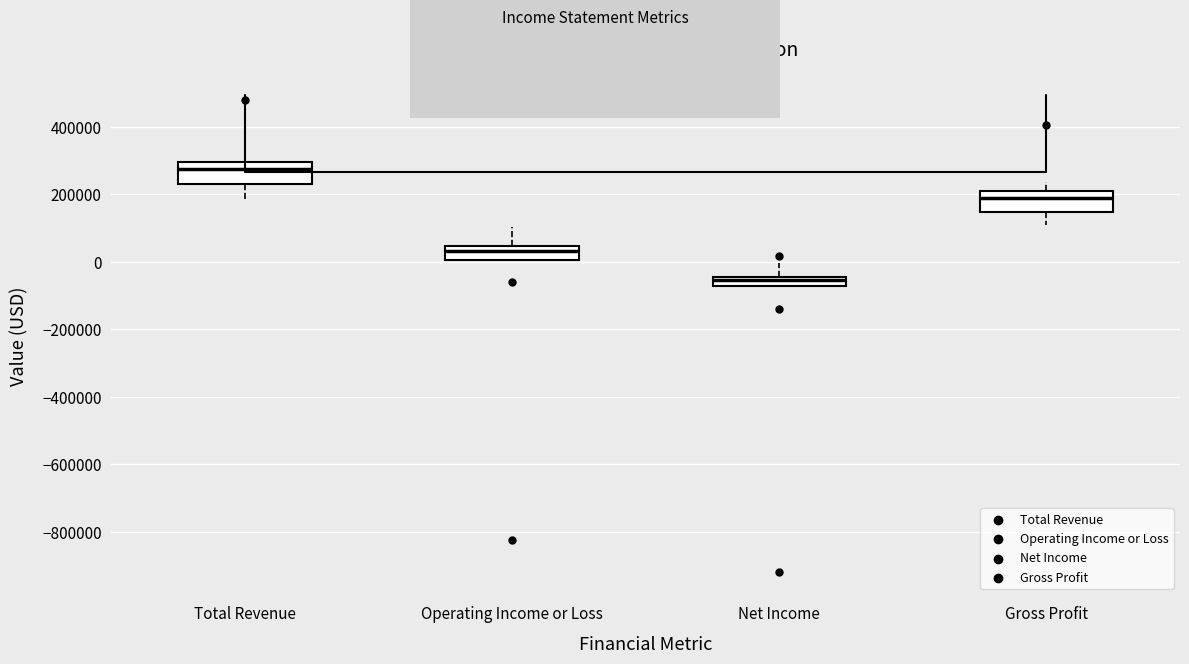

Which box has the highest median line?

Total Revenue